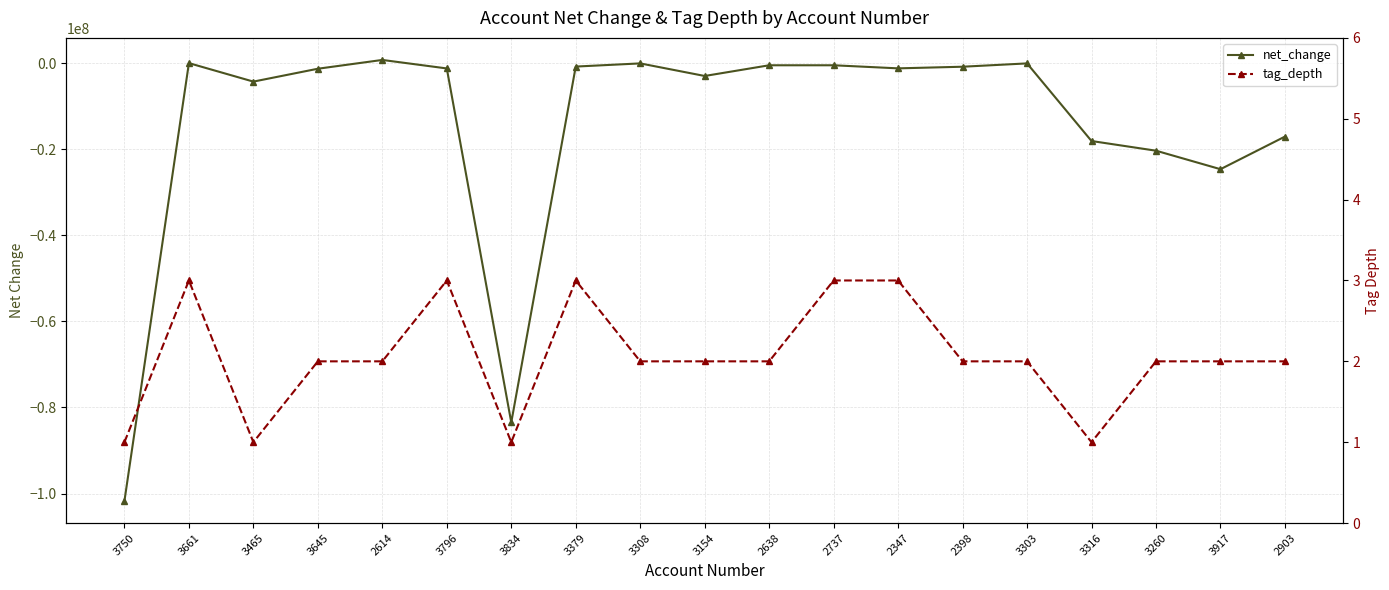

What is the value of the net_change point at the 2nd from the left?

-2515